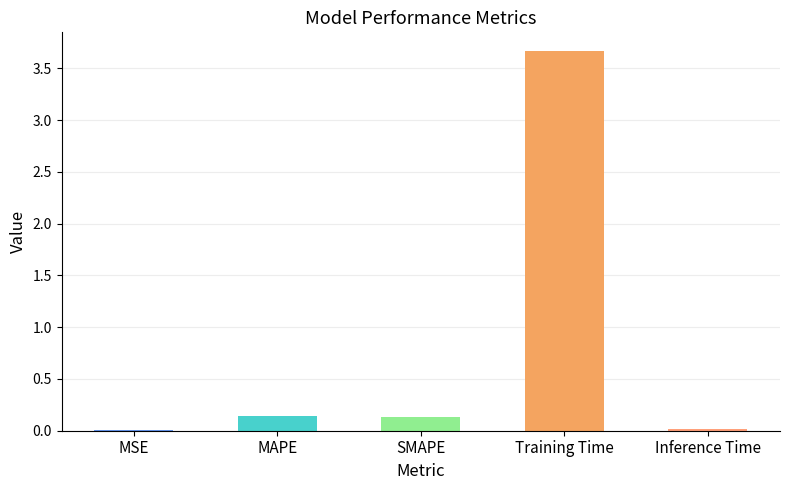

Is it true that the value at Training Time is 5.1?

False